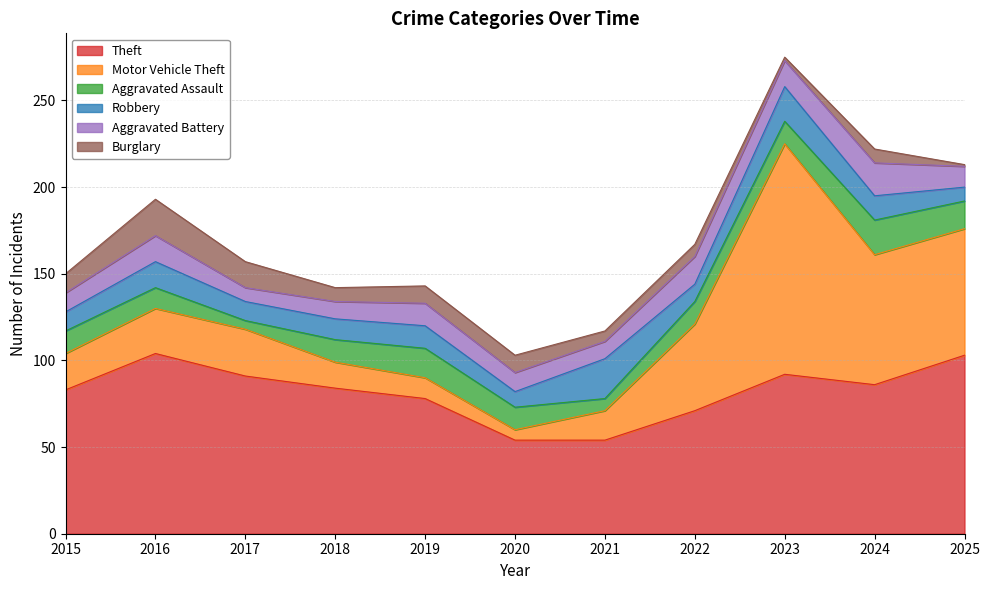

How many series are shown in this chart?

6